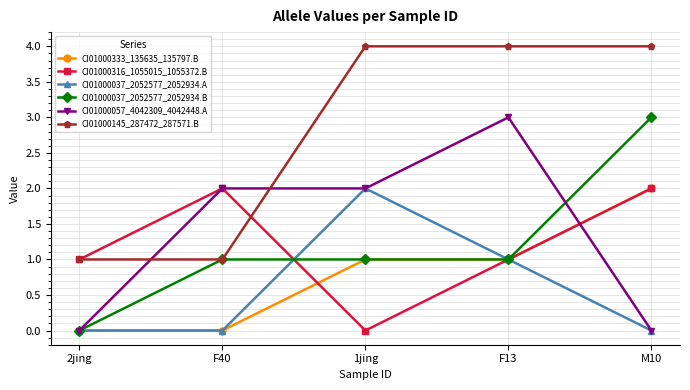

What is the sum of all CI01000145_287472_287571.B values?

14